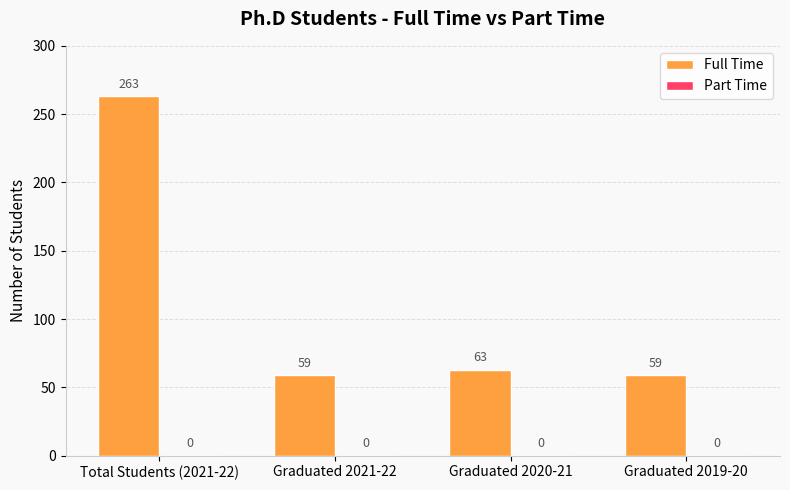

What is the label of the 2nd bar from the right?

Graduated 2020-21